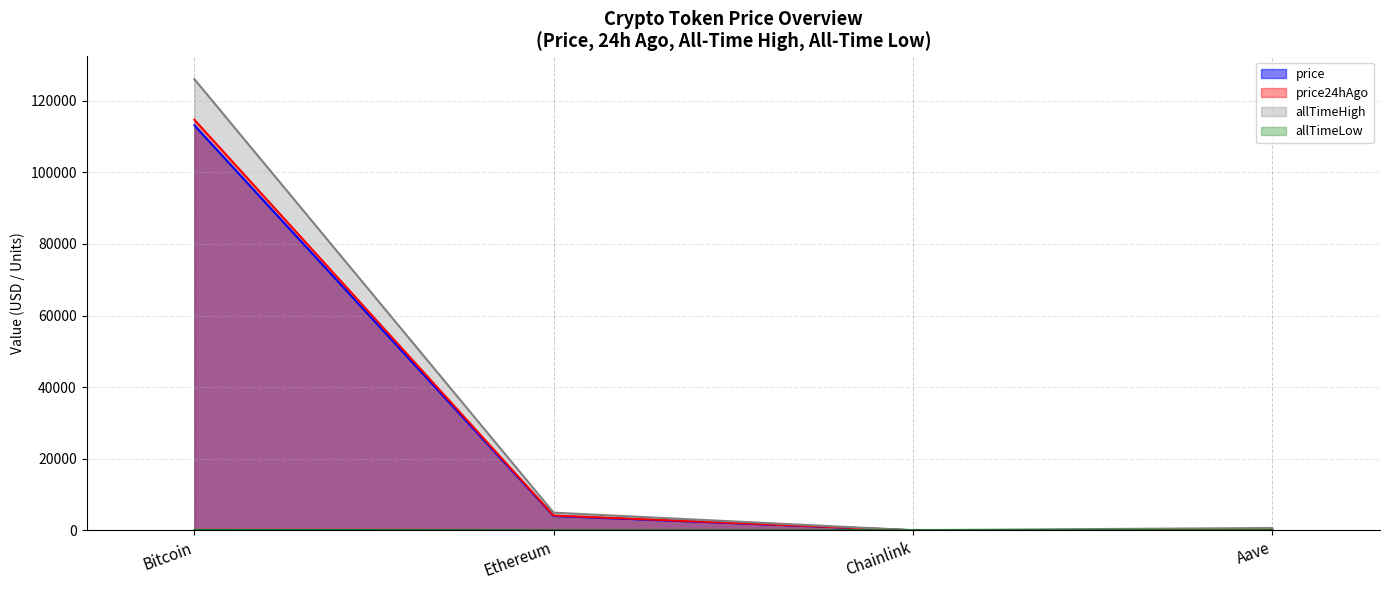

Reading left to right, list all the values displayed in this chart.

price: 113161.0	4021.2	17.9	229.9
price24hAgo: 114733.0	4154.6	18.4	238.0
allTimeHigh: 126080.0	4946.1	52.7	661.7
allTimeLow: 67.8	0.4	0.1	26.0